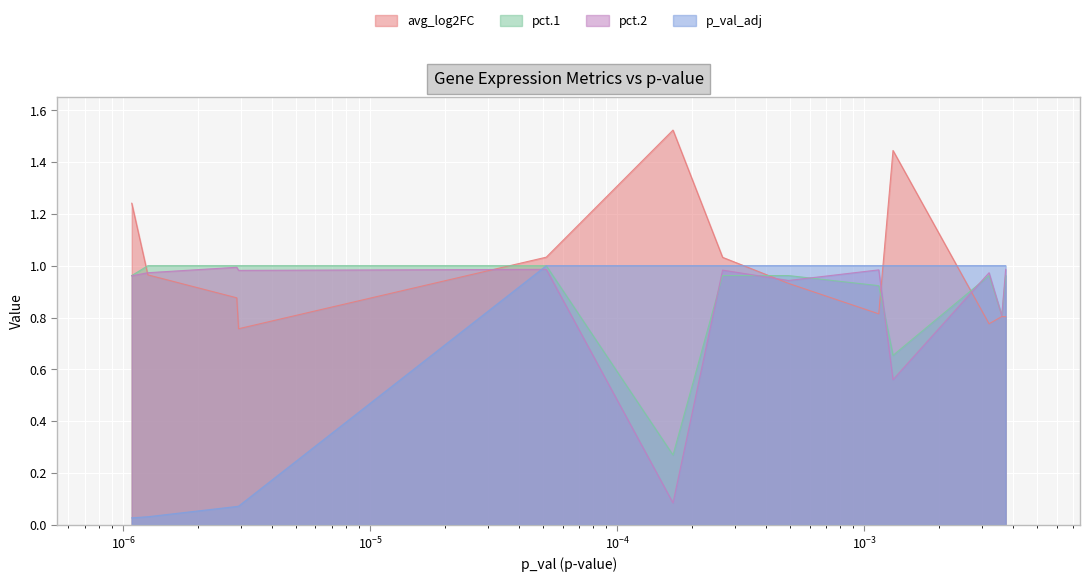

Which series has the largest total across all categories?

avg_log2FC